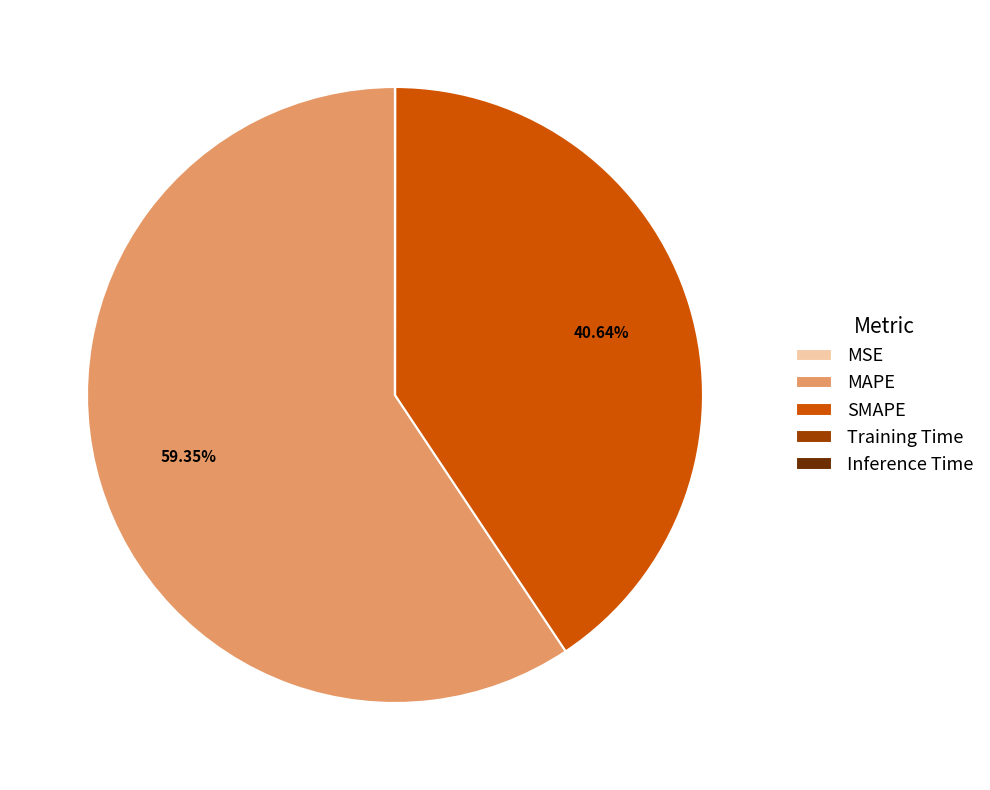

Which slice is the largest?

MAPE